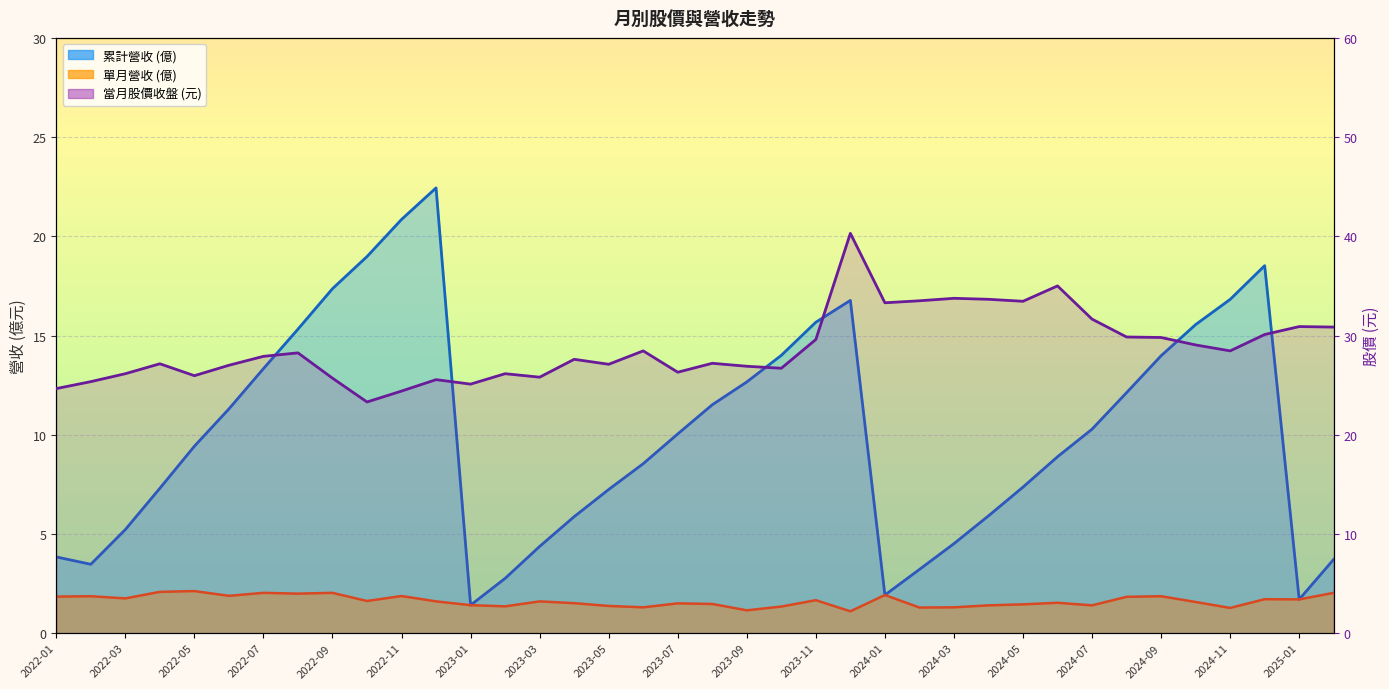

What is the value of the 單月營收(億) point at the 3rd from the left?

1.8